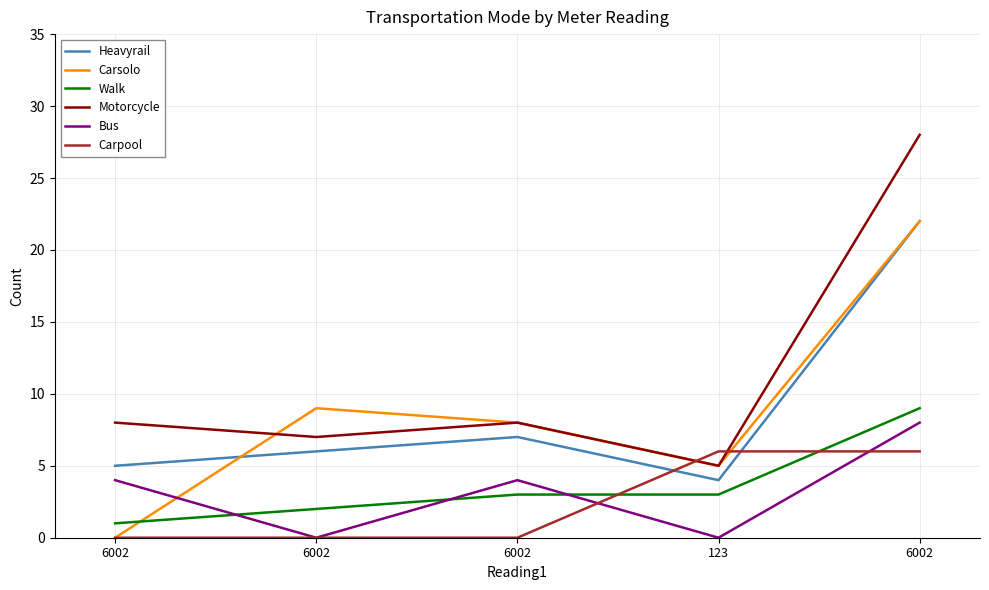

Which series has the widest spread of values?

Motorcycle